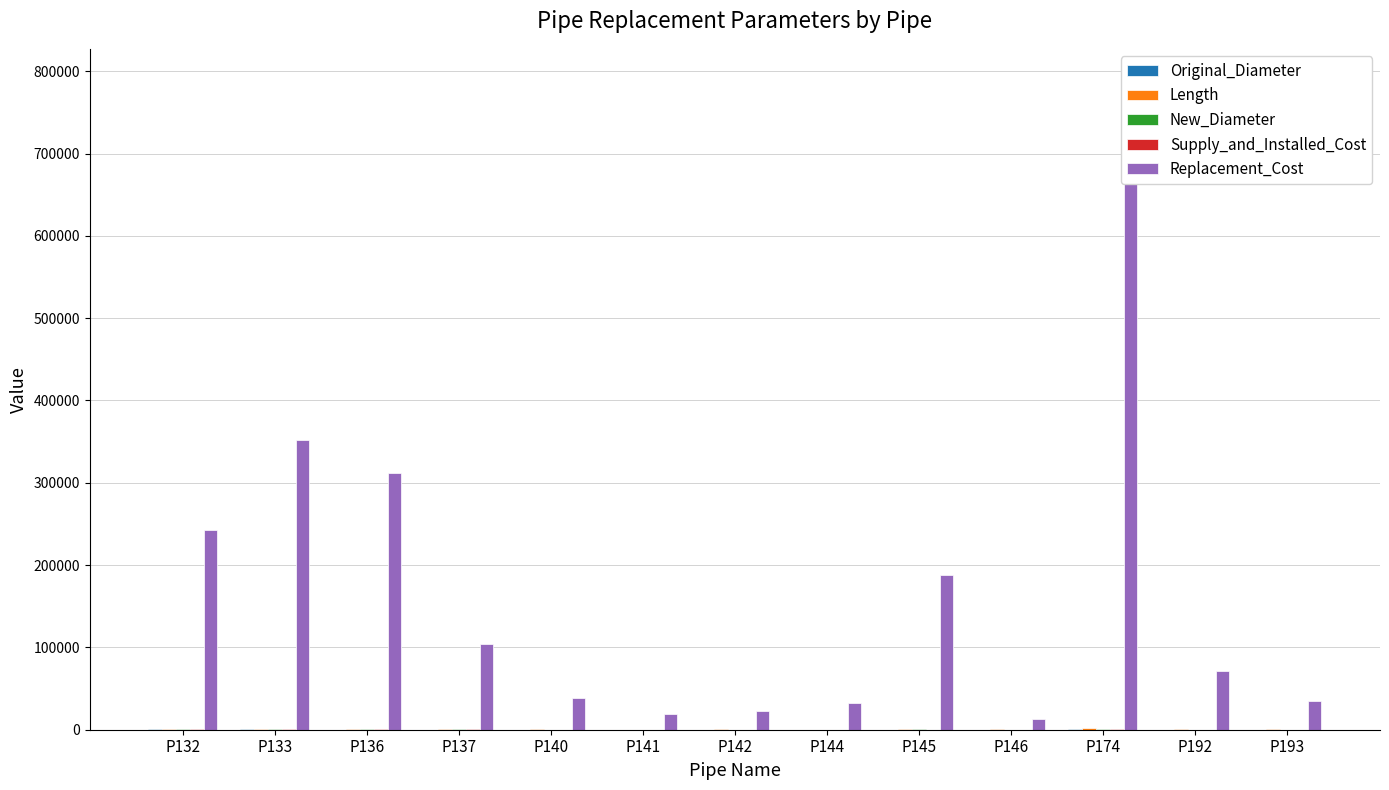

Count the number of categories in the chart.

13